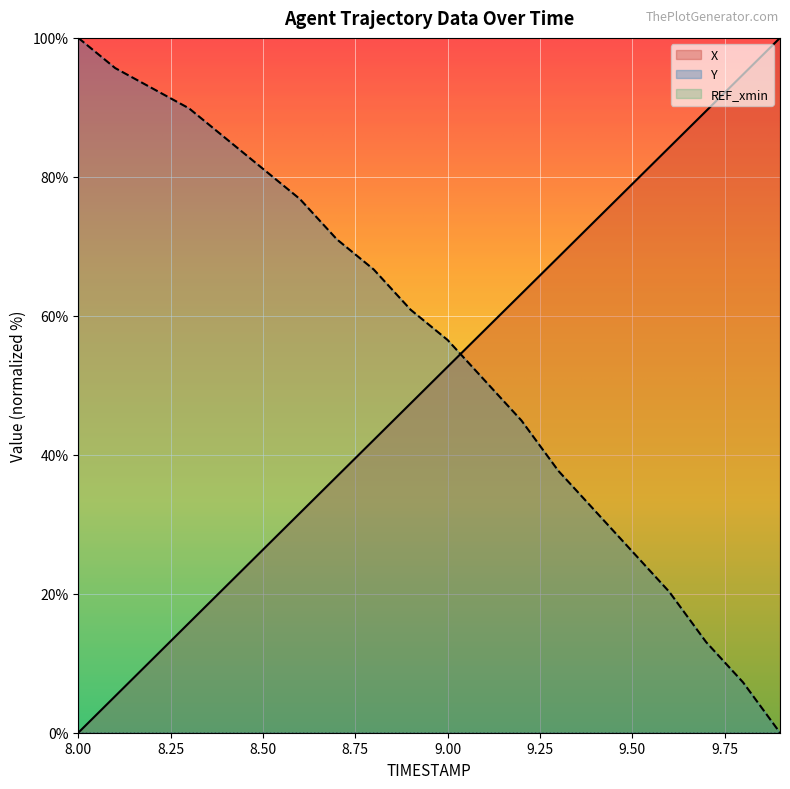

Rank the series by their average value, from lowest to highest.

X, Y